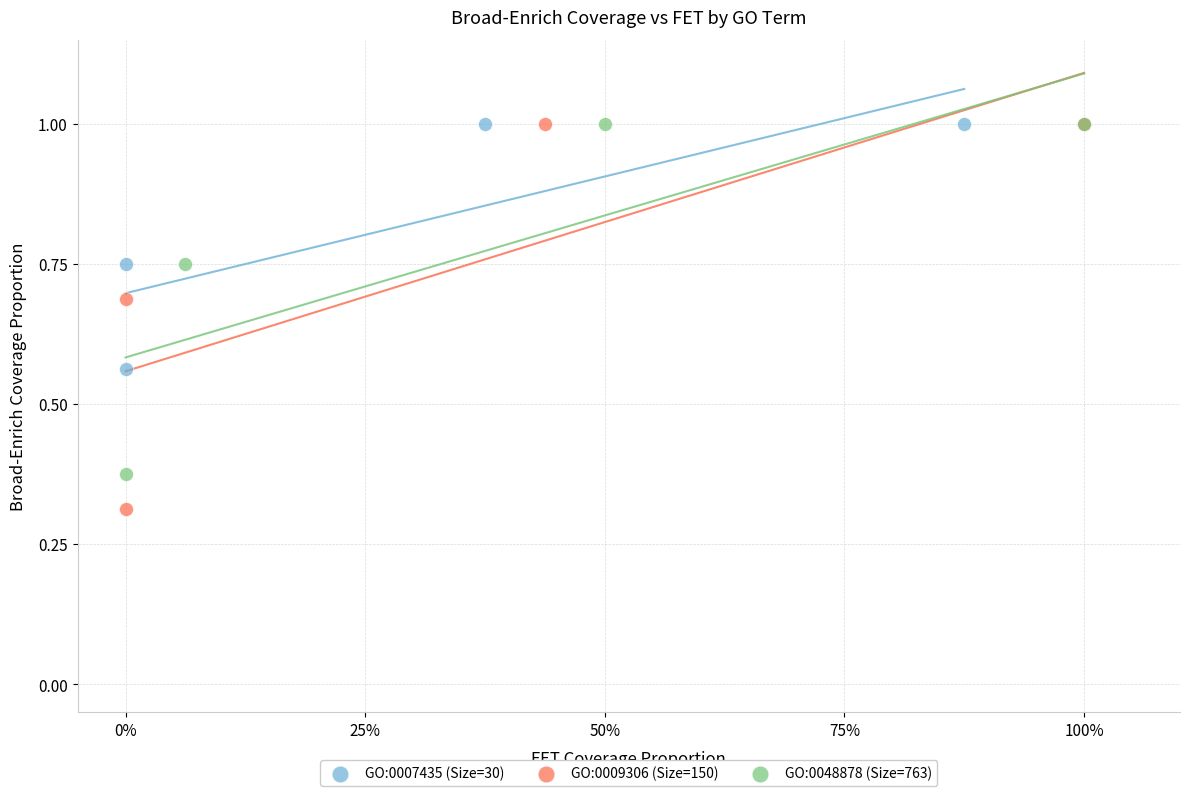

Which series reaches the minimum Y coordinate?

GO:0009306 (Size=150)